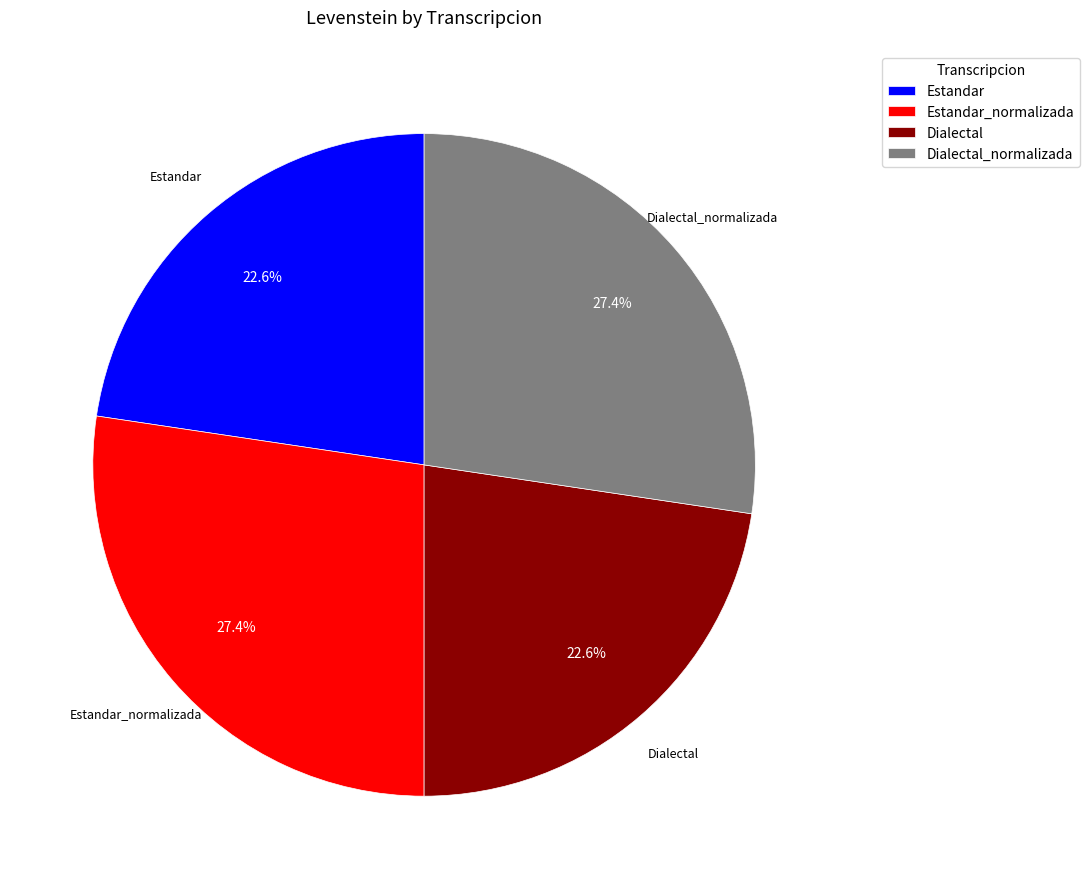

The Dialectal_normalizada slice represents 32% of the pie. True or false?

False